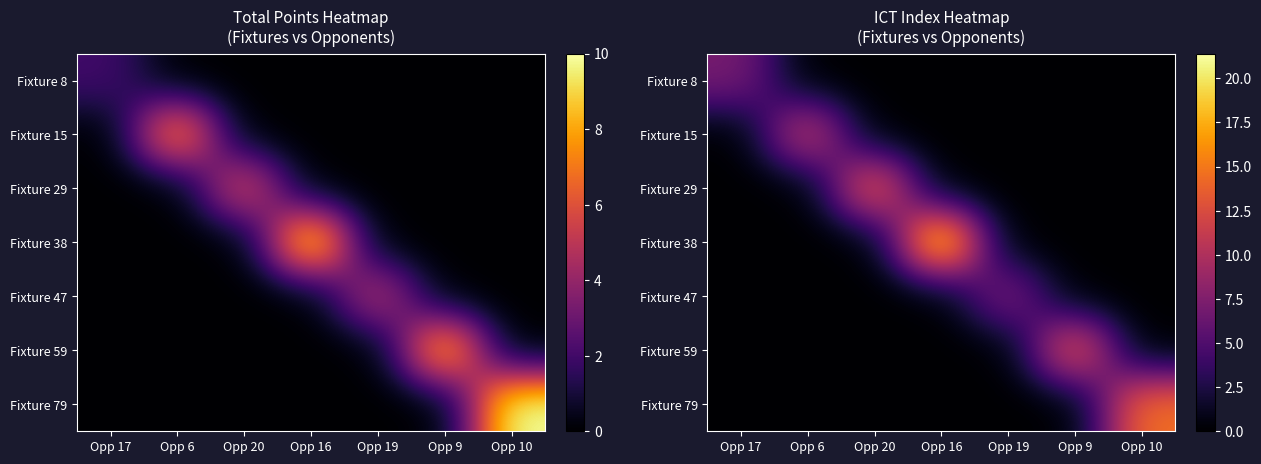

Which has a higher value, Opp 9 or Opp 17?

Opp 17